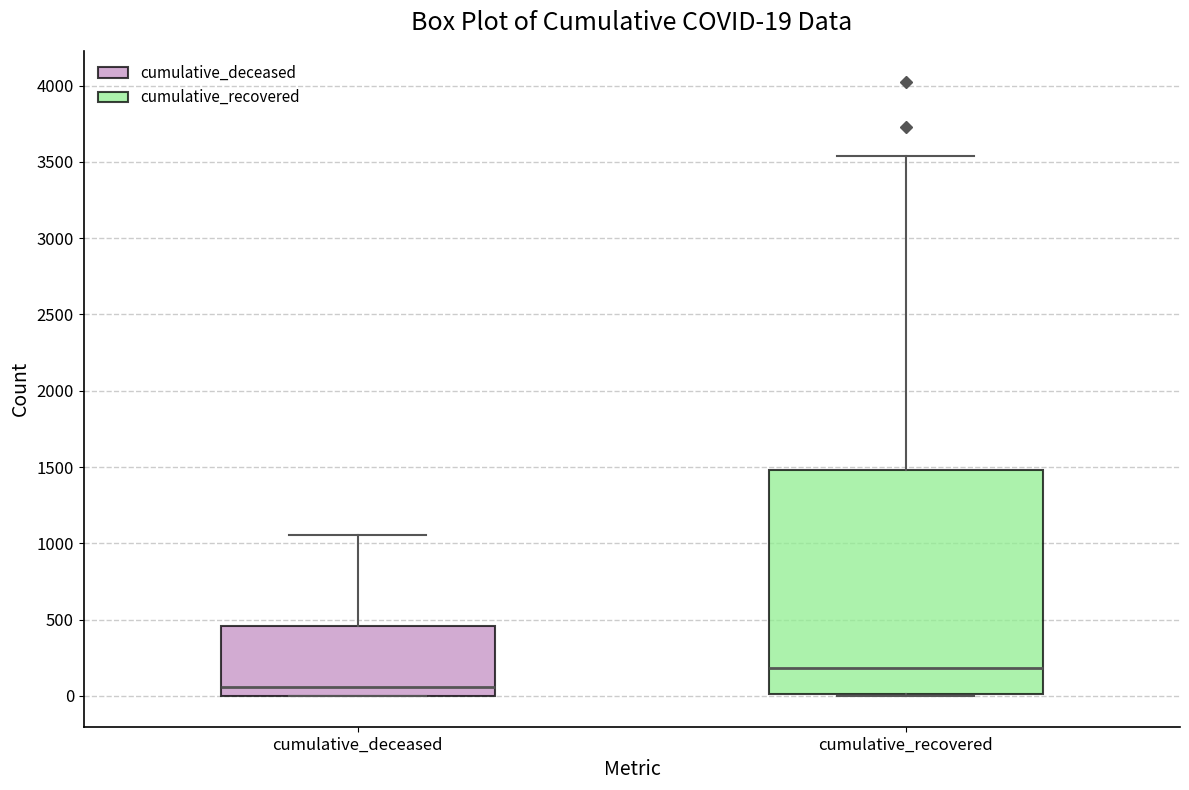

Which box's median line is the highest?

cumulative_recovered